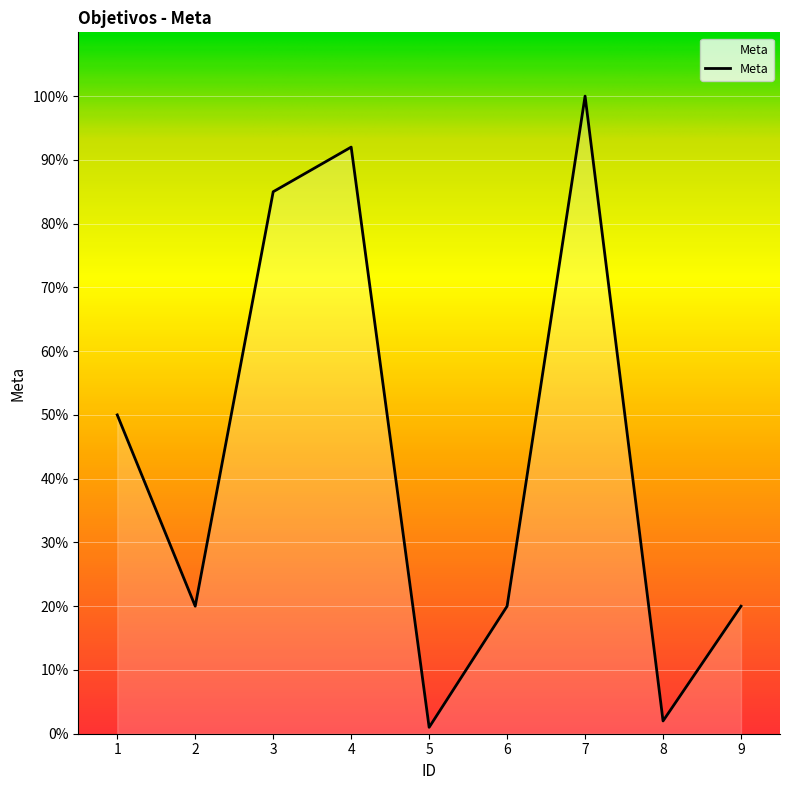

How many interior local valleys (lower than both neighbors) does the data have?

3